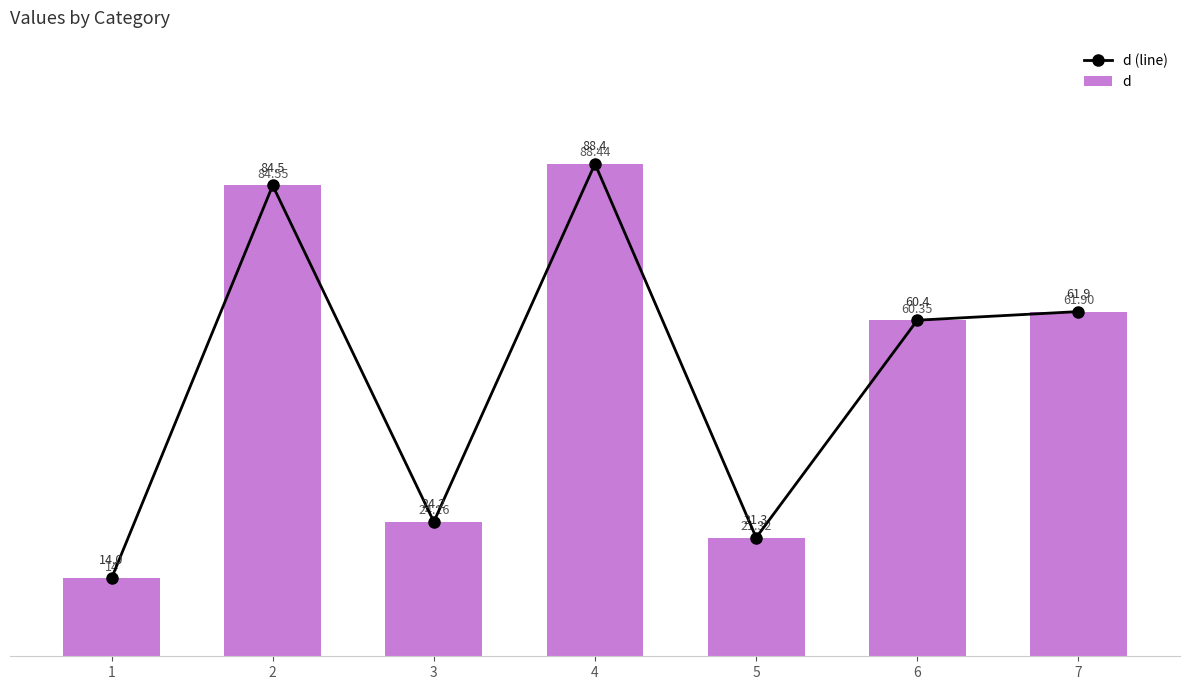

What is the value of the d bar at the 5th from the left?

21.3